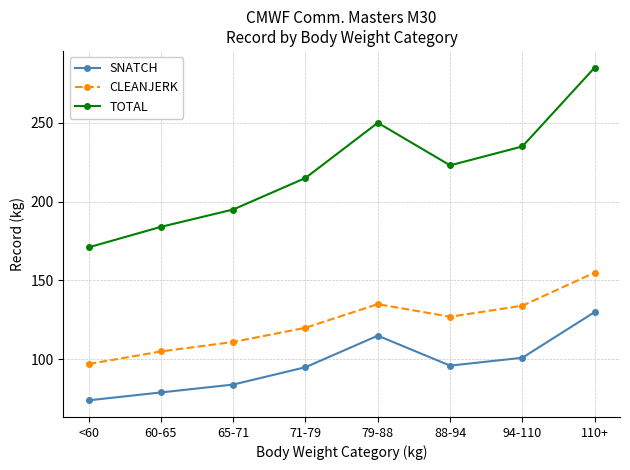

What is the value of the CLEANJERK point at the 2nd from the left?

105